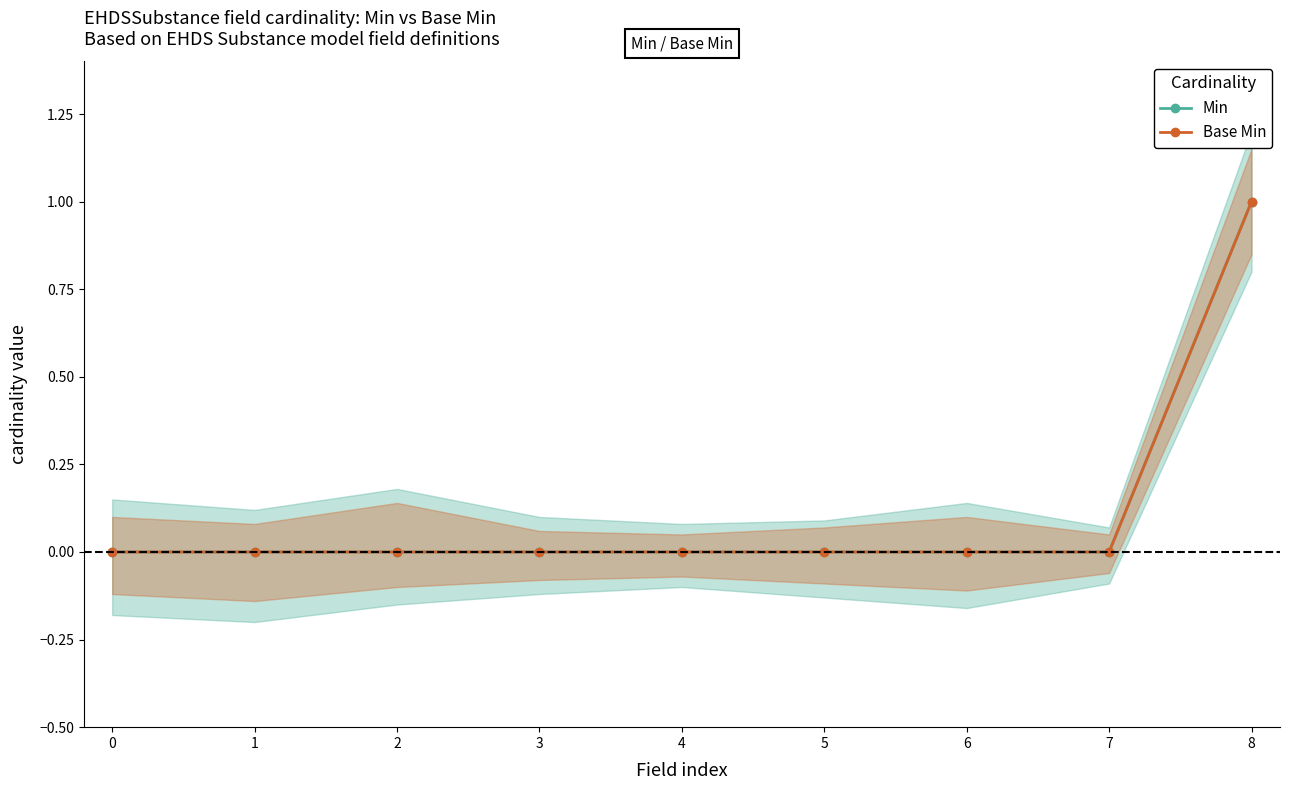

Reading left to right, extract all data points from this chart.

Min: 0=0	1=0	2=0	3=0	4=0	5=0	6=0	7=0	8=1
Base Min: 0=0	1=0	2=0	3=0	4=0	5=0	6=0	7=0	8=1